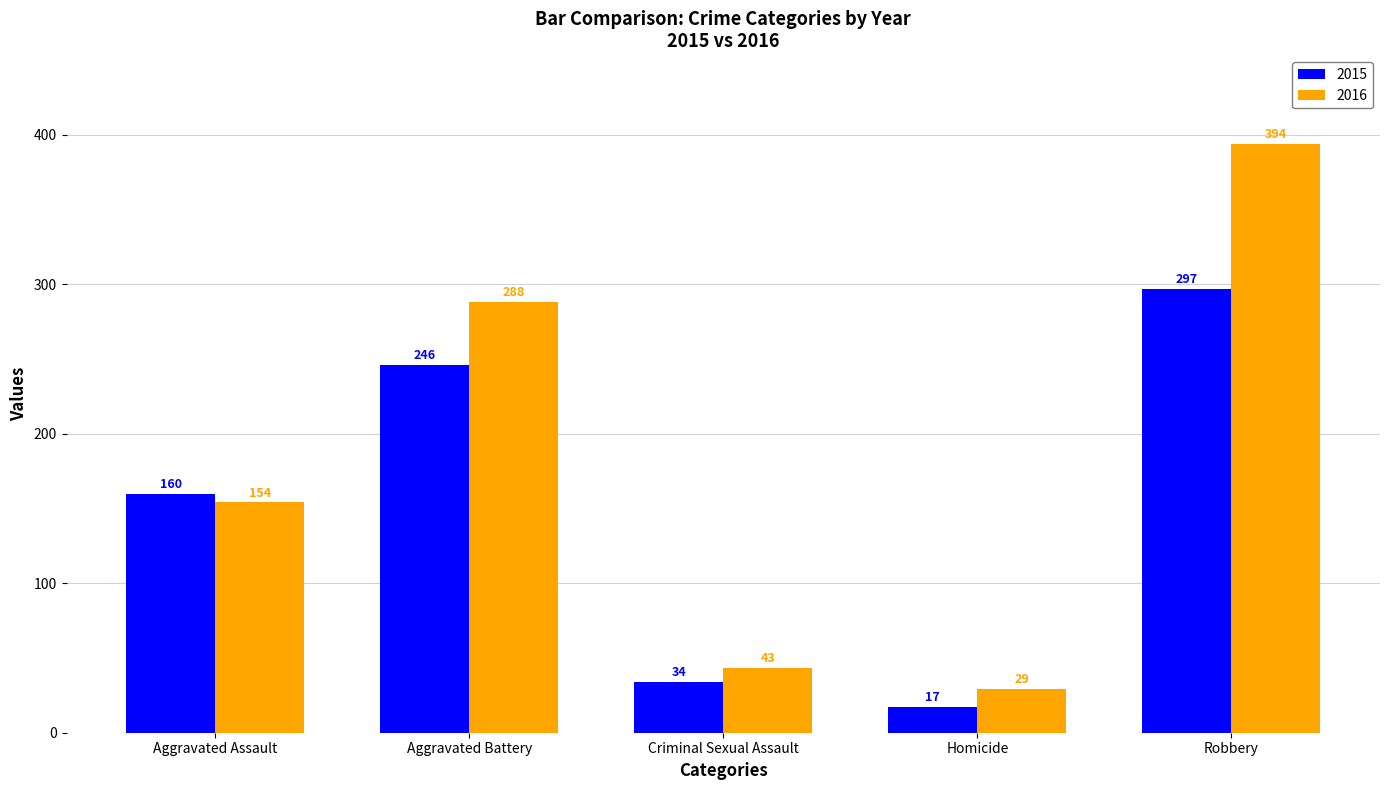

What are all the series names shown in the legend?

2015, 2016